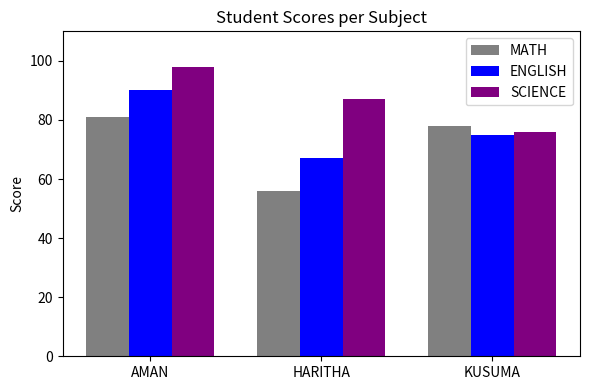

At which label does SCIENCE first exceed 87?

AMAN